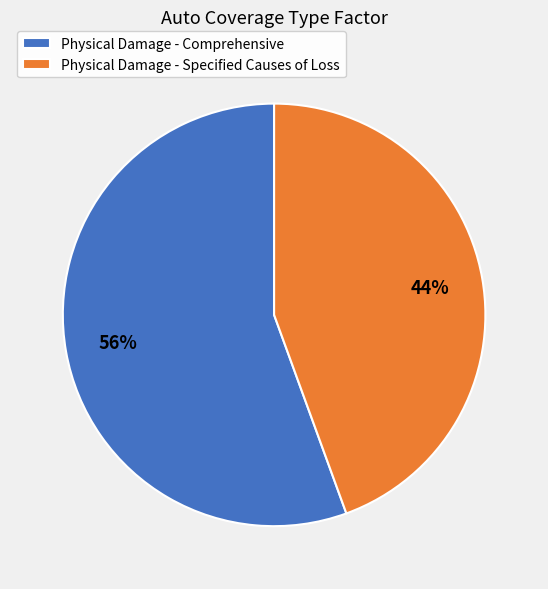

What percentage is the Physical Damage - Specified Causes of Loss slice, to the nearest percent?

44%